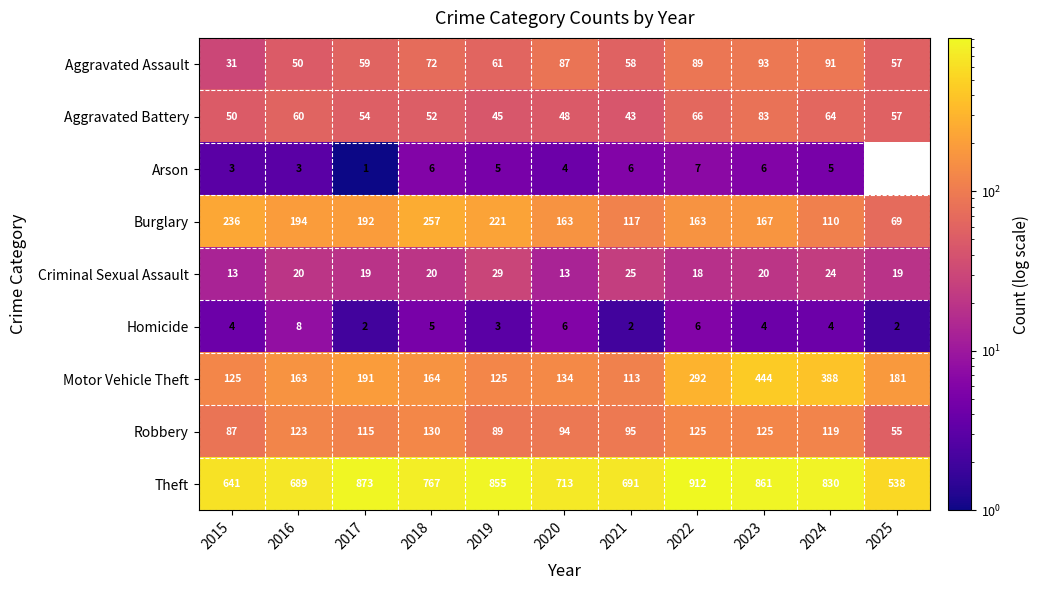

What is the total value across all series at 2022?

1678